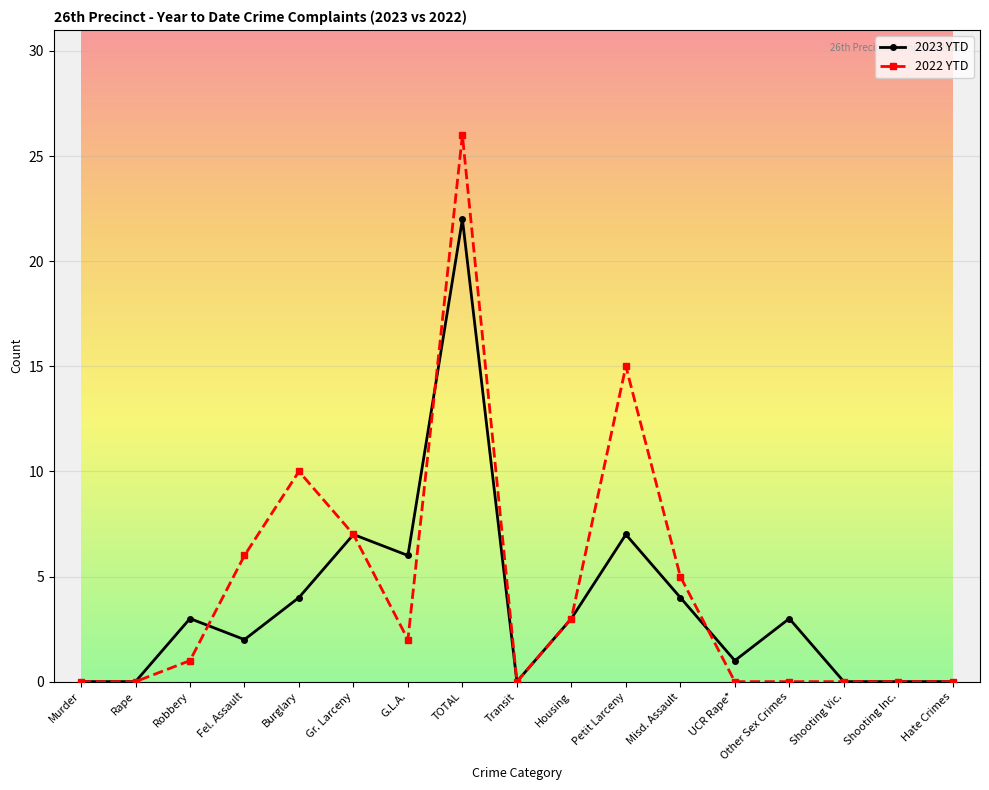

The value of 2022 YTD at Petit Larceny is 15. True or false?

True